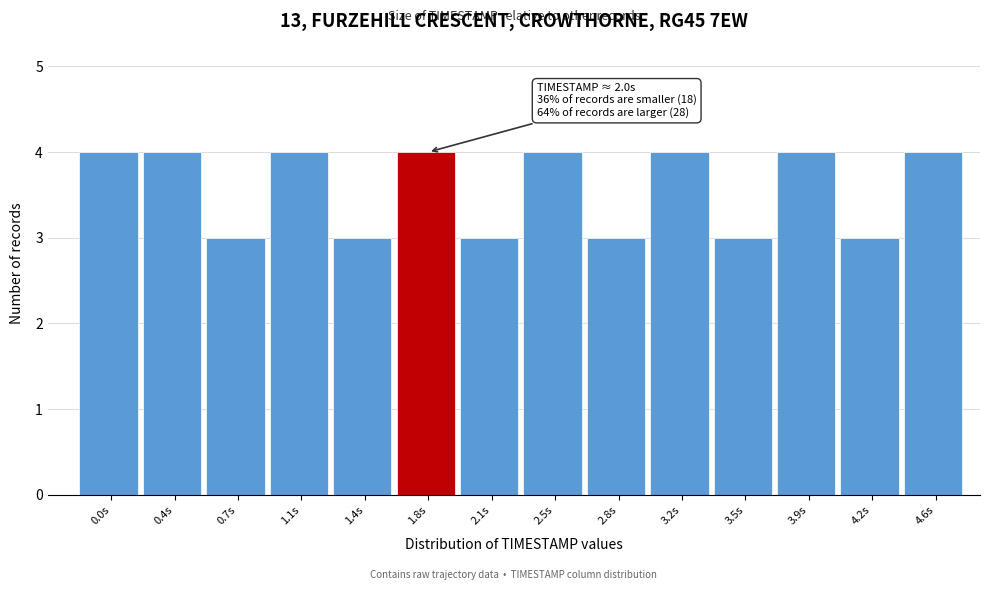

Reading left to right, list all the values displayed in this chart.

0.0s=4	0.4s=4	0.7s=3	1.1s=4	1.4s=3	1.8s=4	2.1s=3	2.5s=4	2.8s=3	3.2s=4	3.5s=3	3.9s=4	4.2s=3	4.6s=4